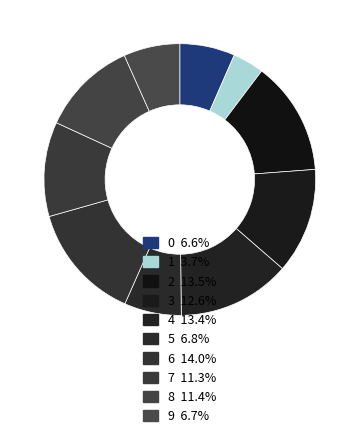

Which category has the smallest portion of the pie?

1